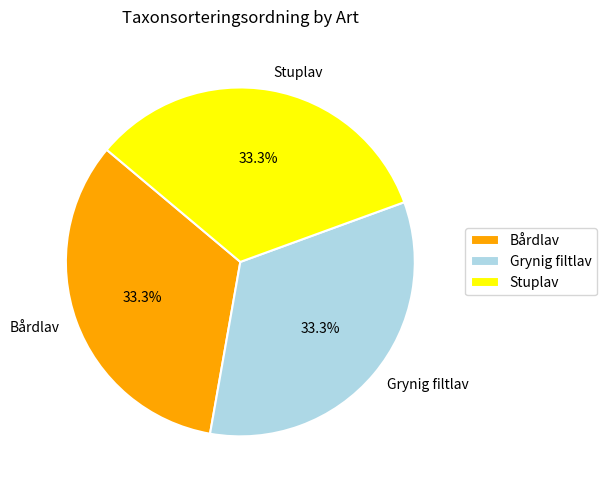

Is there any slice that represents more than half of the pie?

No